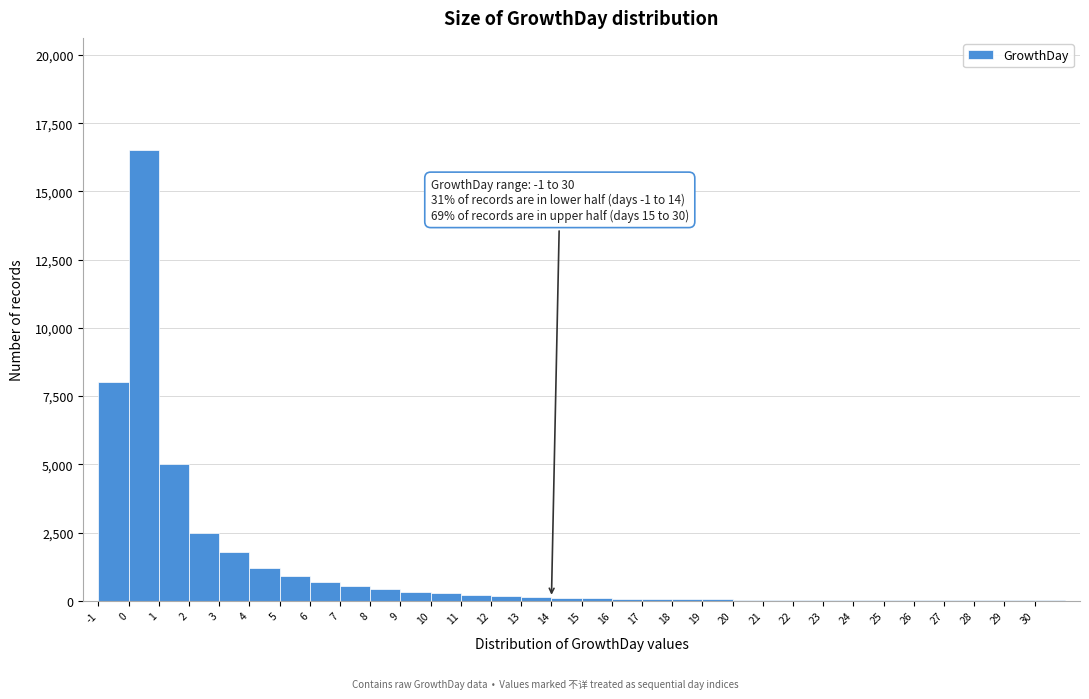

Which range on the x-axis has the tallest bar?

0 to 1